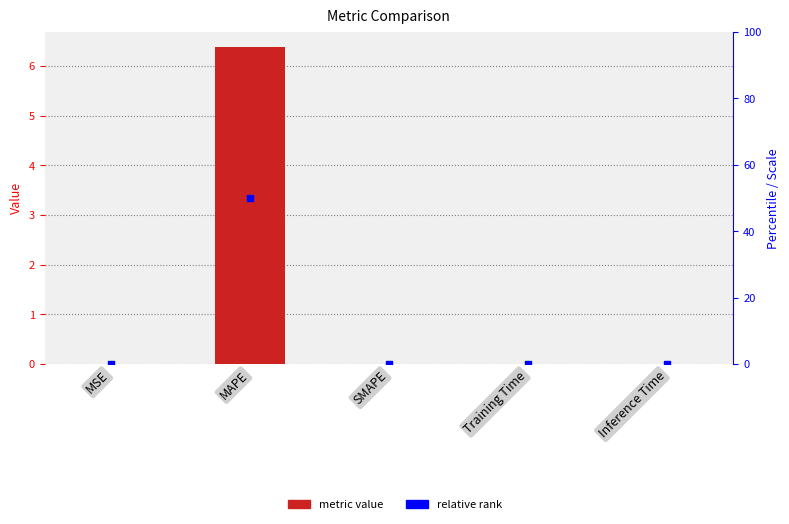

Which series reaches the minimum Y coordinate?

col_1